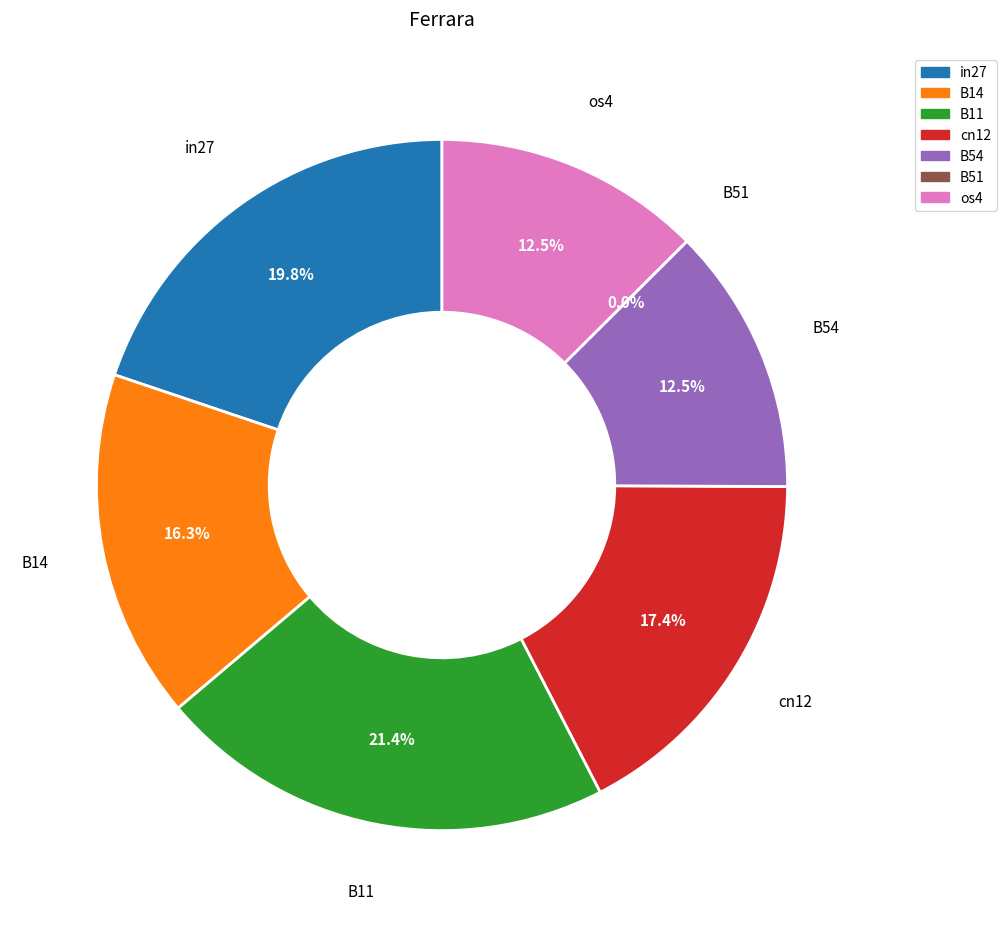

To the nearest percent, what portion does B54 represent?

13%